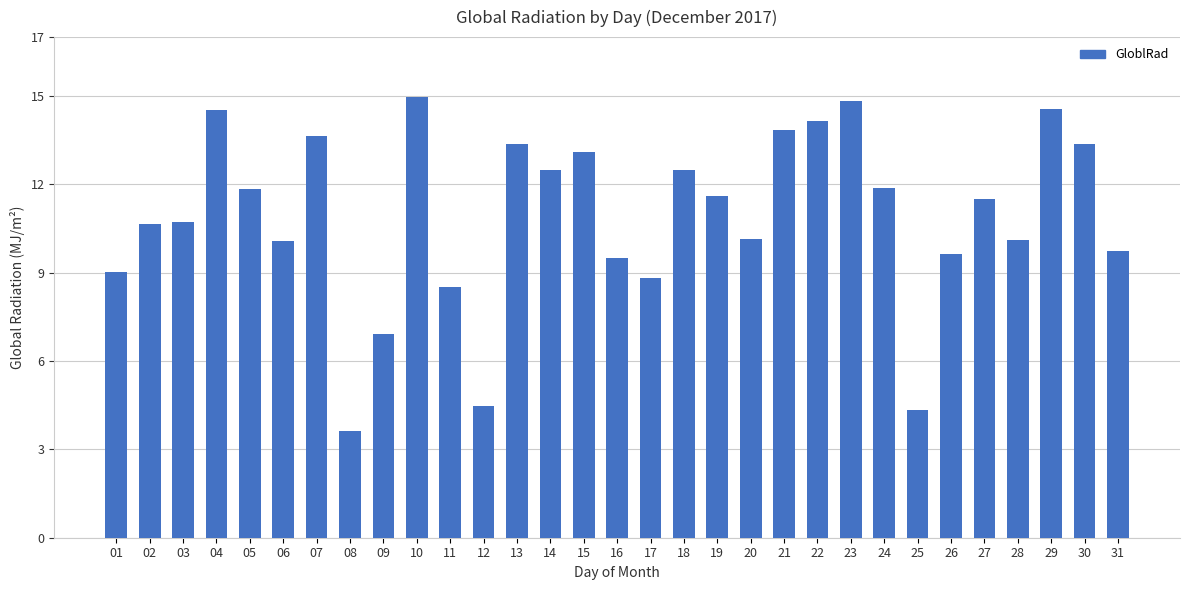

What is the sum of all values?

338.5